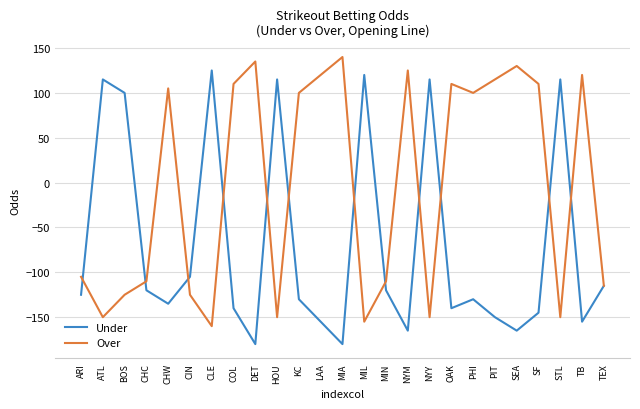

What is the difference between the Under values at CIN and STL?

220